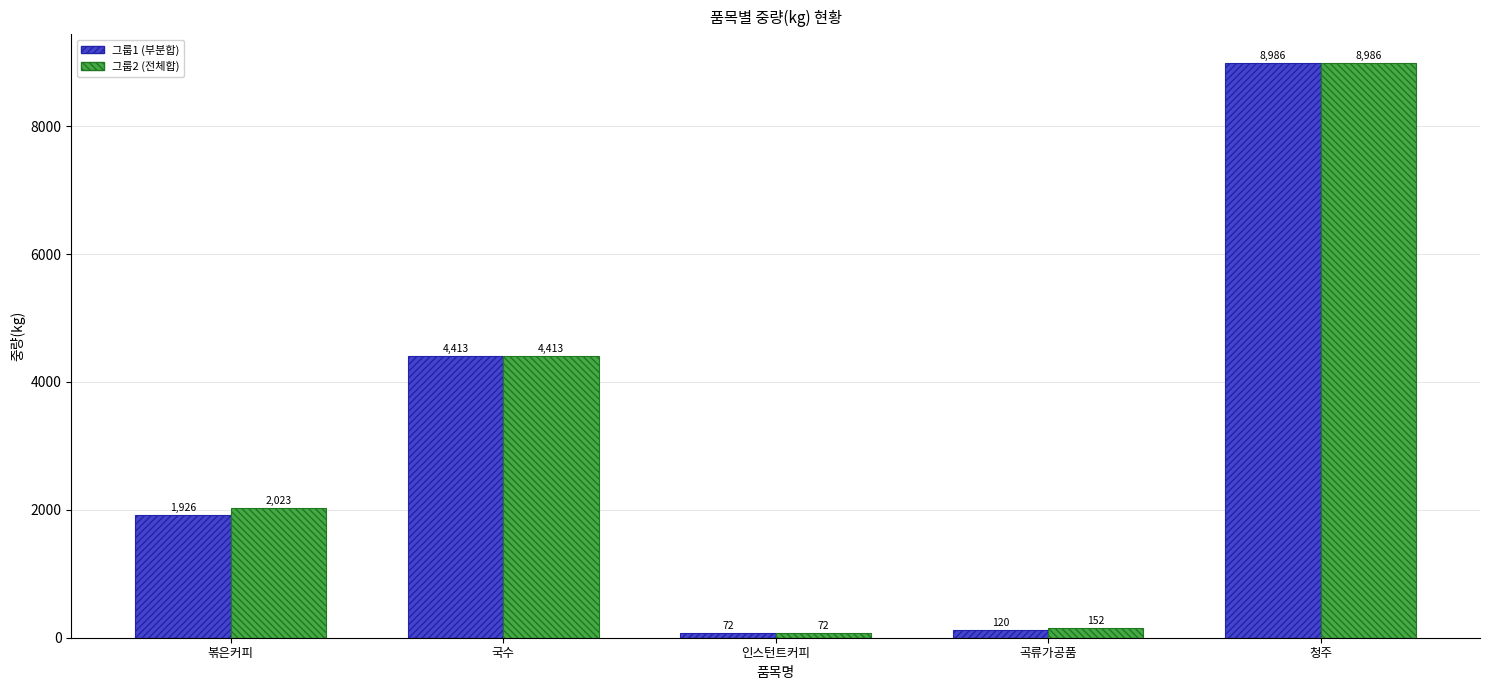

What is the spread (max minus min) of values at 볶은커피?

97